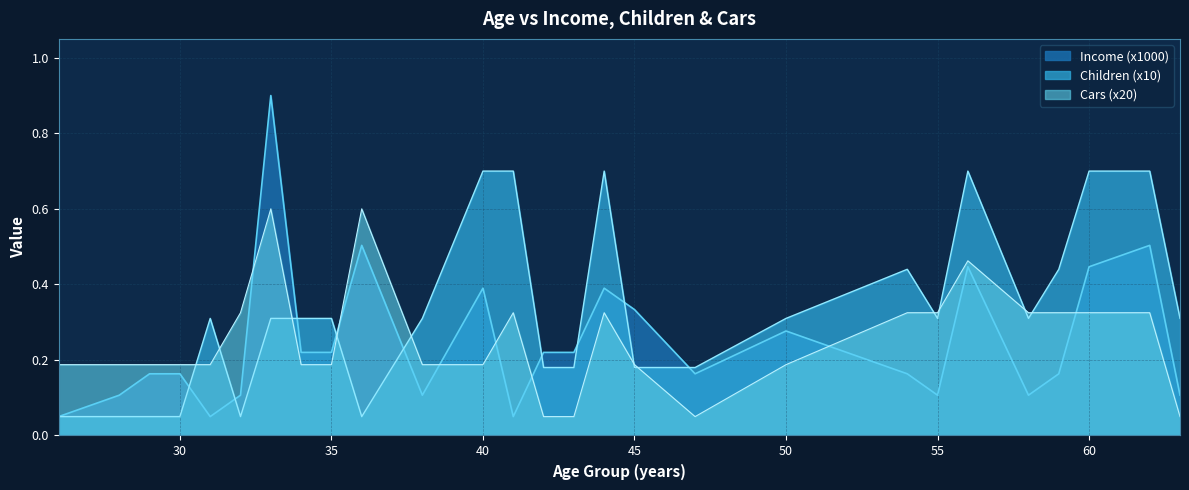

What are all the series names shown in the legend?

Income (x1000), Children (x10), Cars (x20)